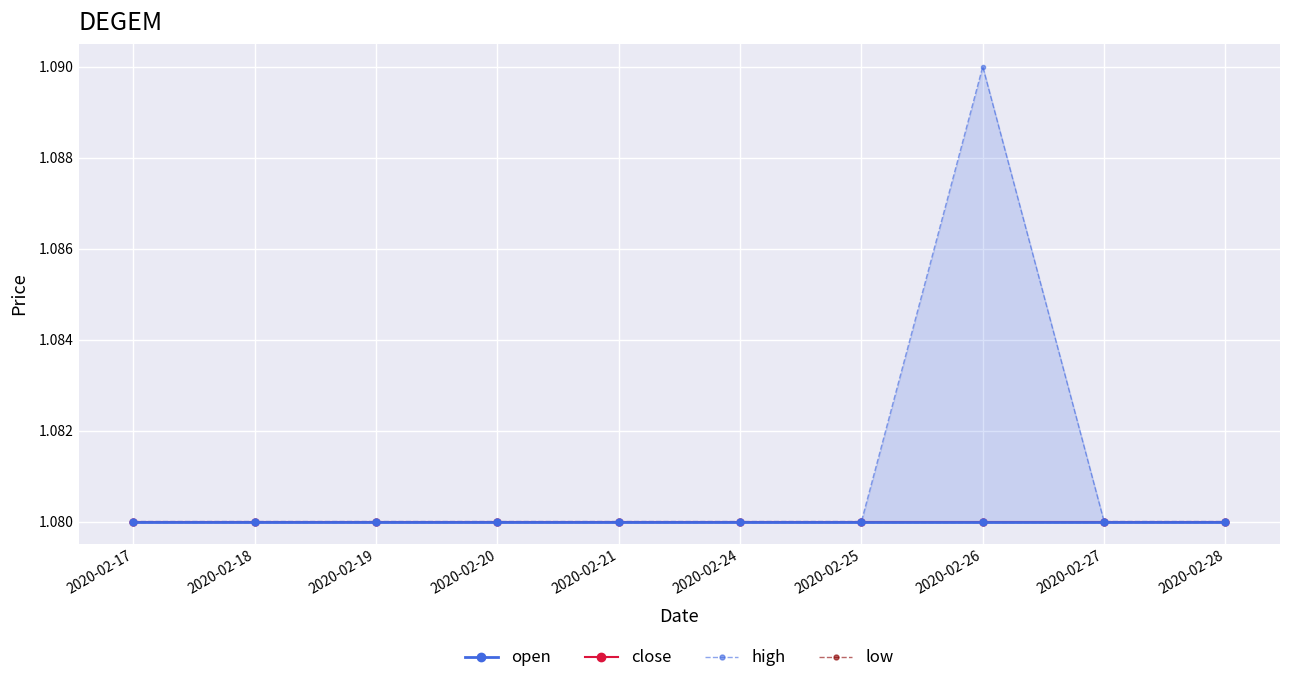

Reading left to right, transcribe all the data shown in this chart.

open: 2020-02-17=1.1	2020-02-18=1.1	2020-02-19=1.1	2020-02-20=1.1	2020-02-21=1.1	2020-02-24=1.1	2020-02-25=1.1	2020-02-26=1.1	2020-02-27=1.1	2020-02-28=1.1
close: 2020-02-17=1.1	2020-02-18=1.1	2020-02-19=1.1	2020-02-20=1.1	2020-02-21=1.1	2020-02-24=1.1	2020-02-25=1.1	2020-02-26=1.1	2020-02-27=1.1	2020-02-28=1.1
high: 2020-02-17=1.1	2020-02-18=1.1	2020-02-19=1.1	2020-02-20=1.1	2020-02-21=1.1	2020-02-24=1.1	2020-02-25=1.1	2020-02-26=1.1	2020-02-27=1.1	2020-02-28=1.1
low: 2020-02-17=1.1	2020-02-18=1.1	2020-02-19=1.1	2020-02-20=1.1	2020-02-21=1.1	2020-02-24=1.1	2020-02-25=1.1	2020-02-26=1.1	2020-02-27=1.1	2020-02-28=1.1